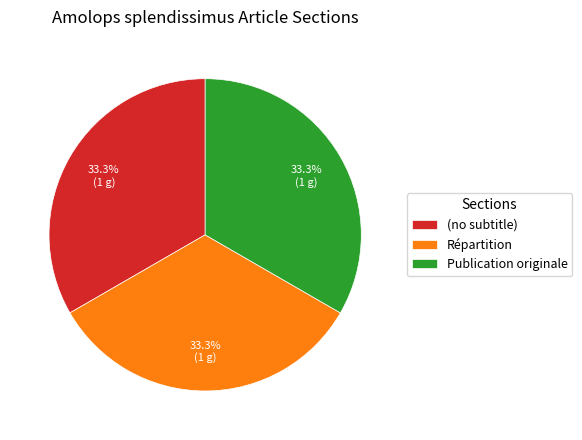

Is there a majority slice in this chart?

No